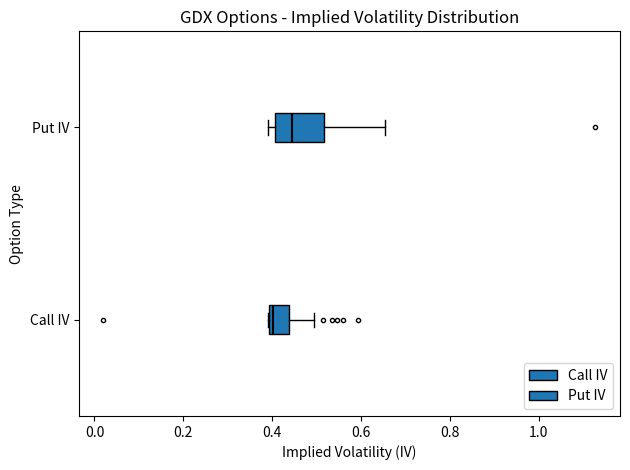

Which box's median line is the furthest to the left?

Call IV